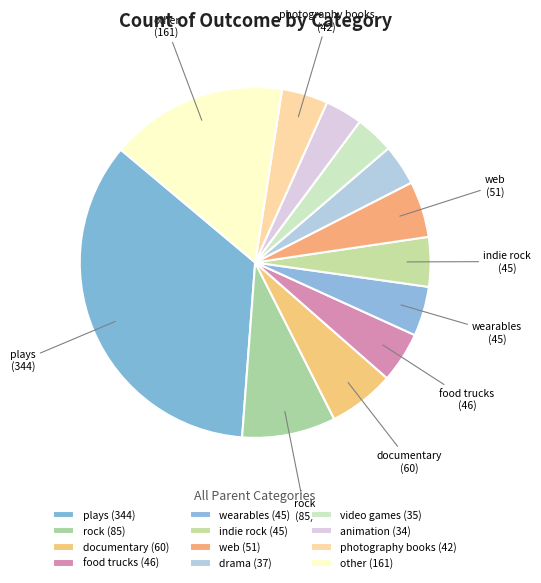

Count the number of slices in the pie.

12